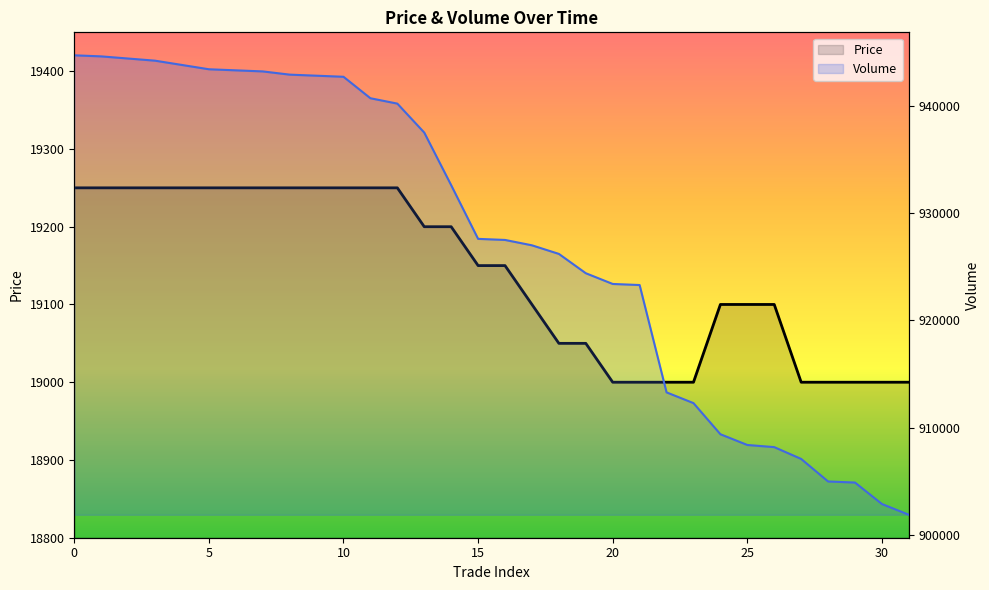

Rank the series by their maximum value, from lowest to highest.

Price, Volume